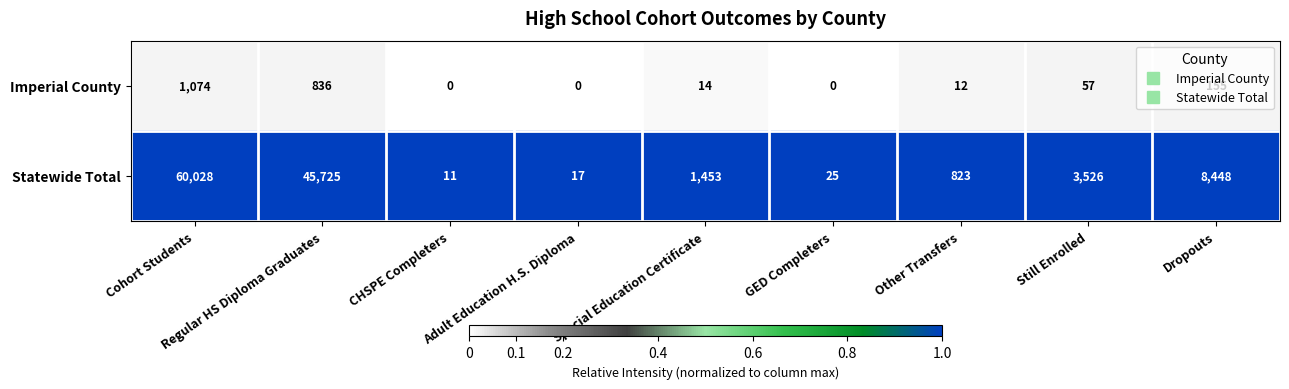

At which category is the sum across all series the highest?

Cohort Students